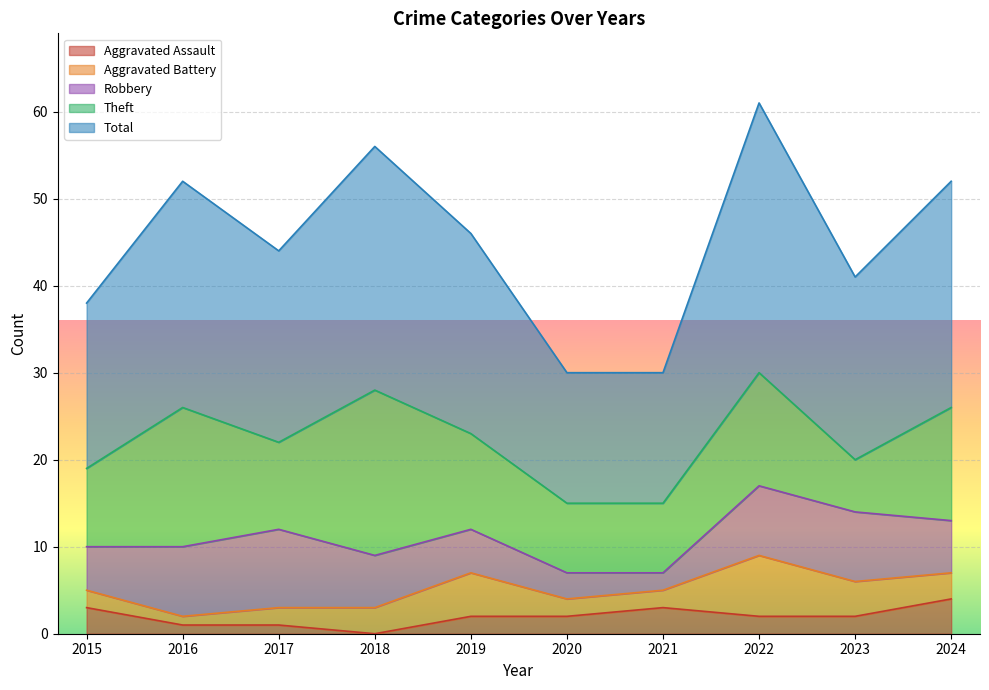

At how many categories does at least one series exceed 30?

1